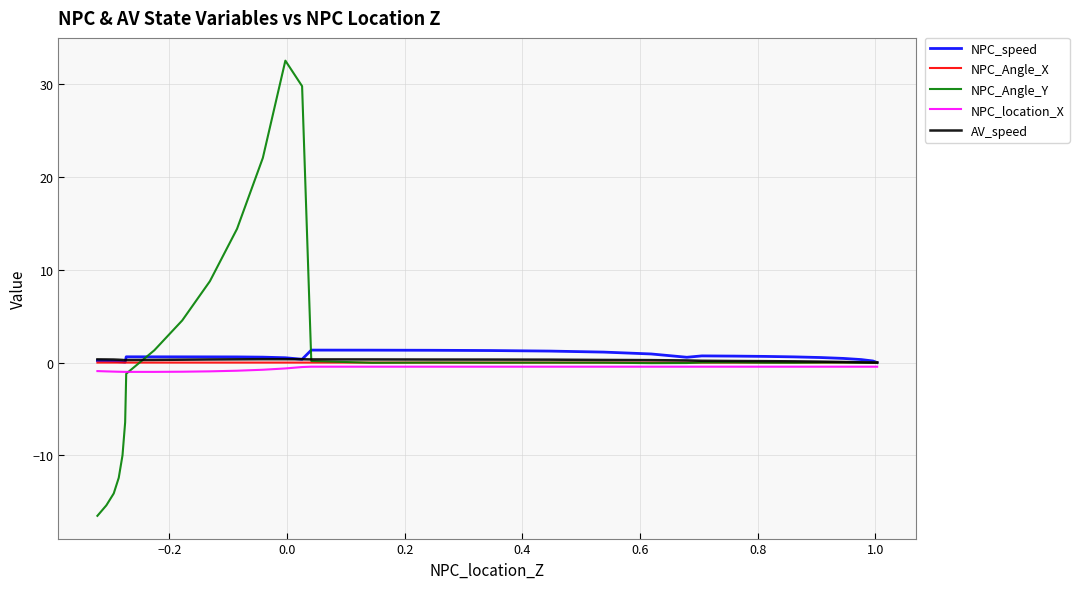

True or false: NPC_location_X and NPC_speed intersect in this chart.

False